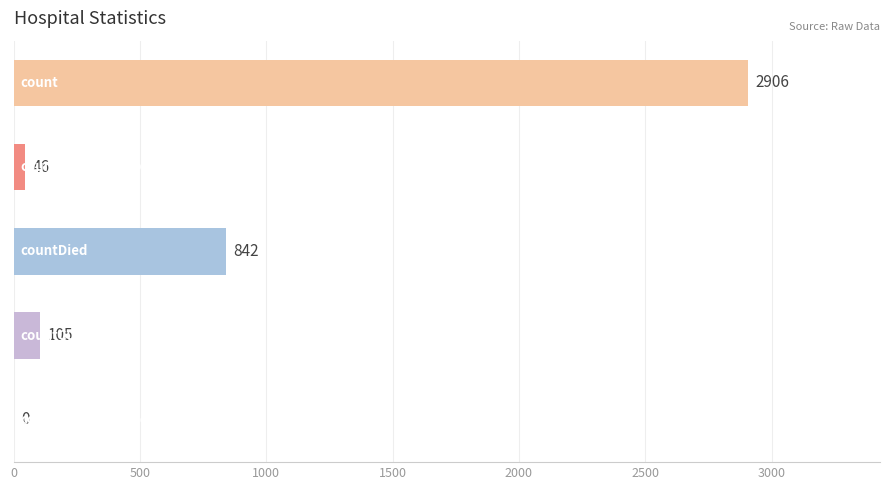

What is the maximum value shown in the chart?

2906